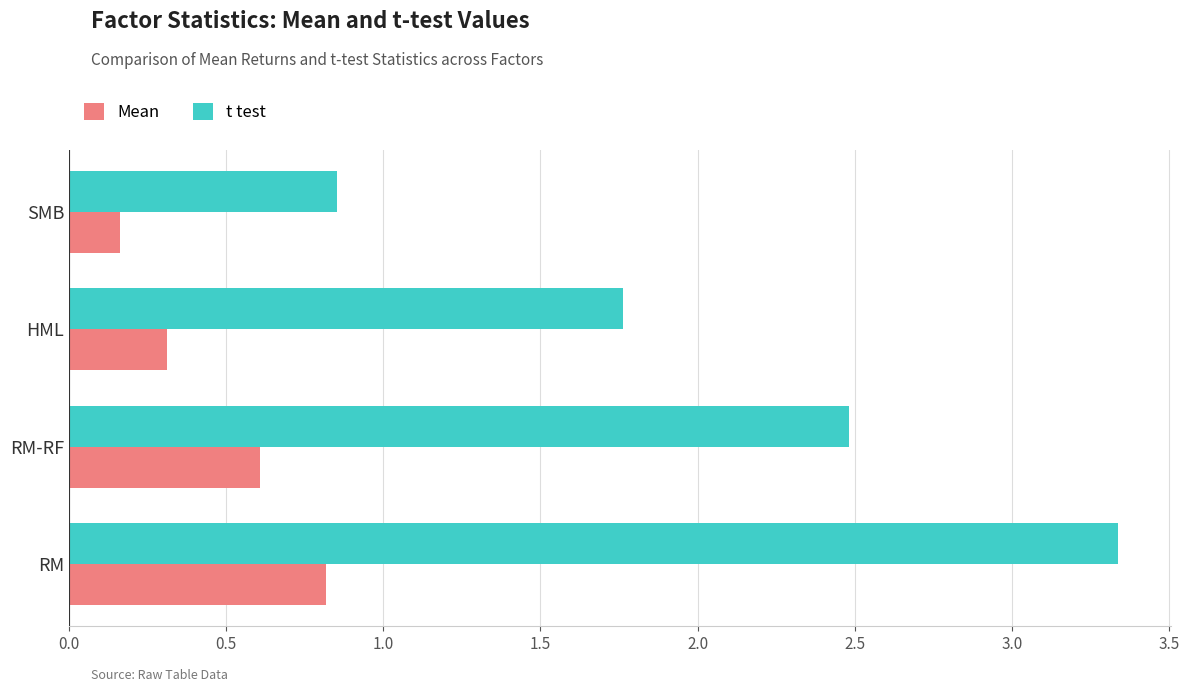

At RM-RF, list the series in order from smallest to largest.

Mean, t test